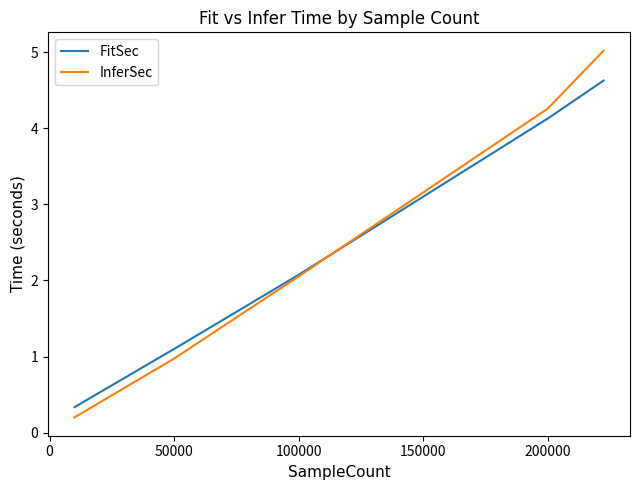

List the series in order of their overall mean, highest first.

InferSec, FitSec